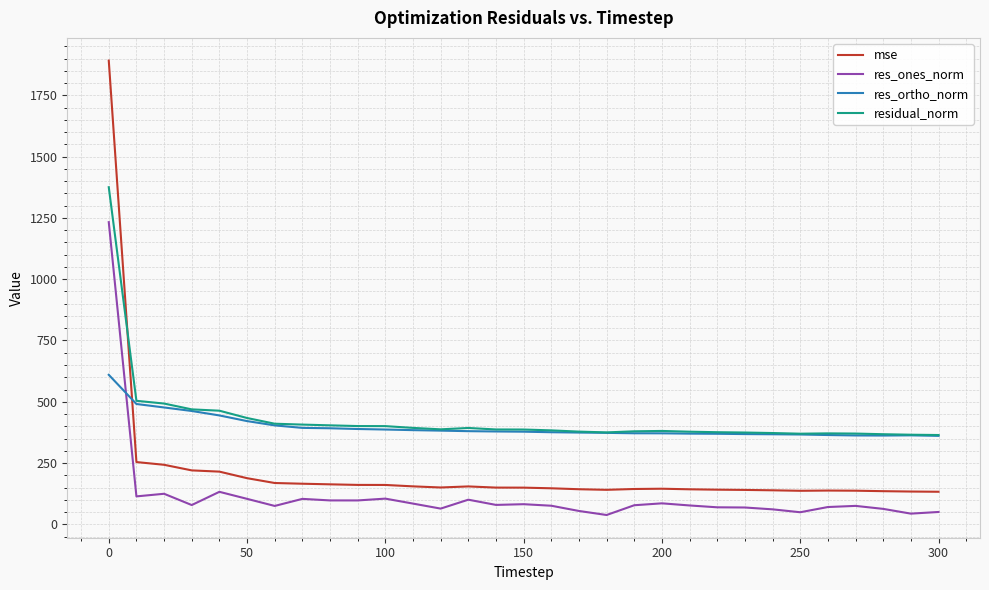

What is the minimum value for res_ortho_norm?

360.8